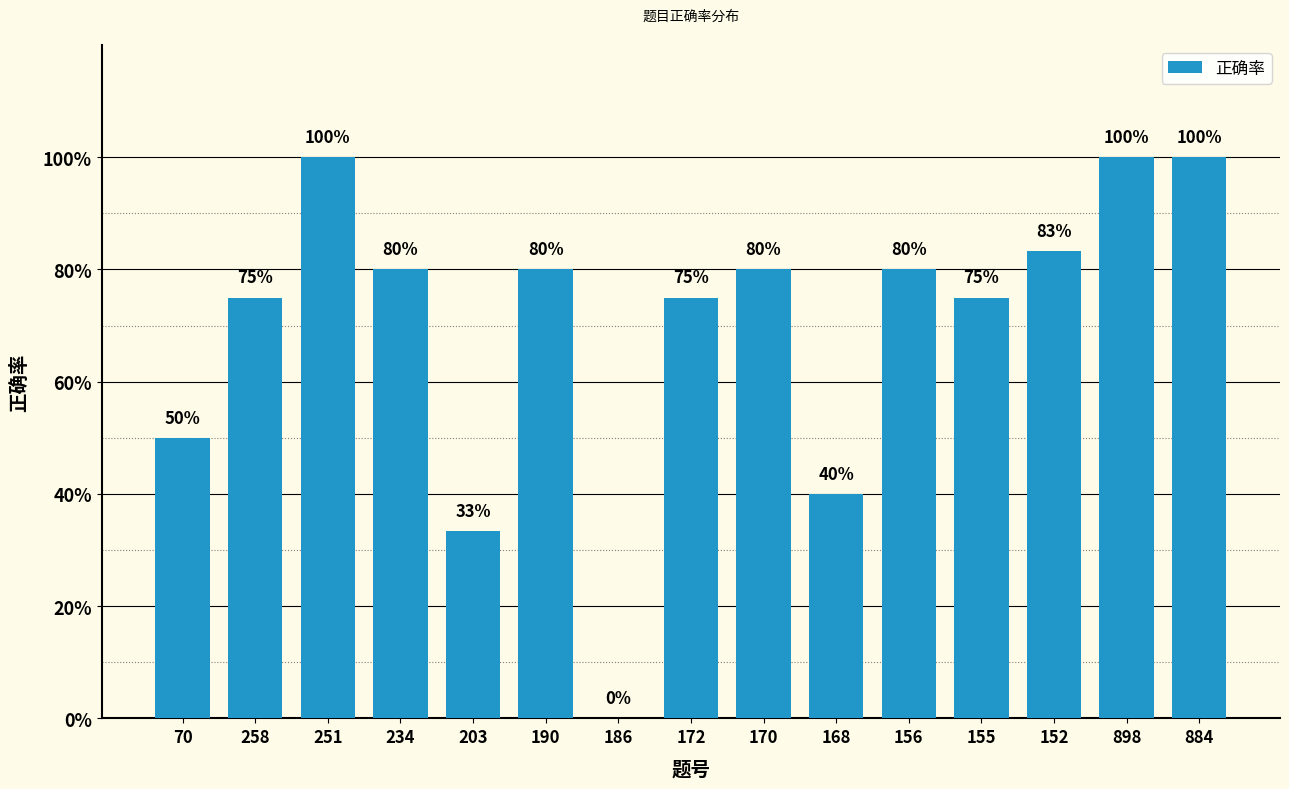

Are the bars horizontal?

No